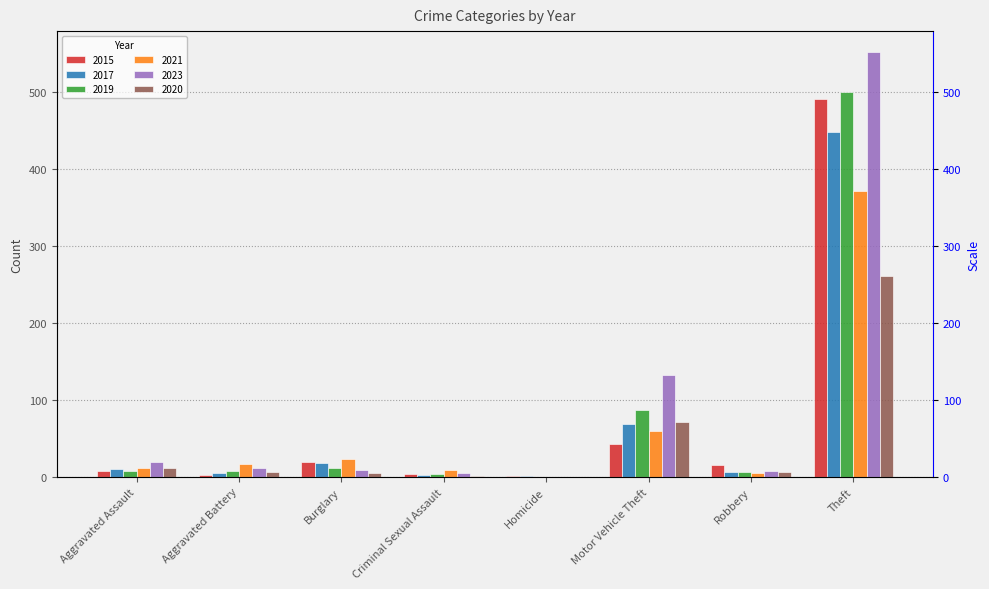

Reading left to right, what are all the values shown in this chart?

2015: 8	3	19	4	1	43	15	491
2017: 10	5	18	2	1	69	6	447
2019: 7	8	12	4	0	87	6	499
2021: 12	17	23	9	0	60	5	371
2023: 19	11	9	5	0	132	7	551
2020: 11	6	5	1	0	71	6	261